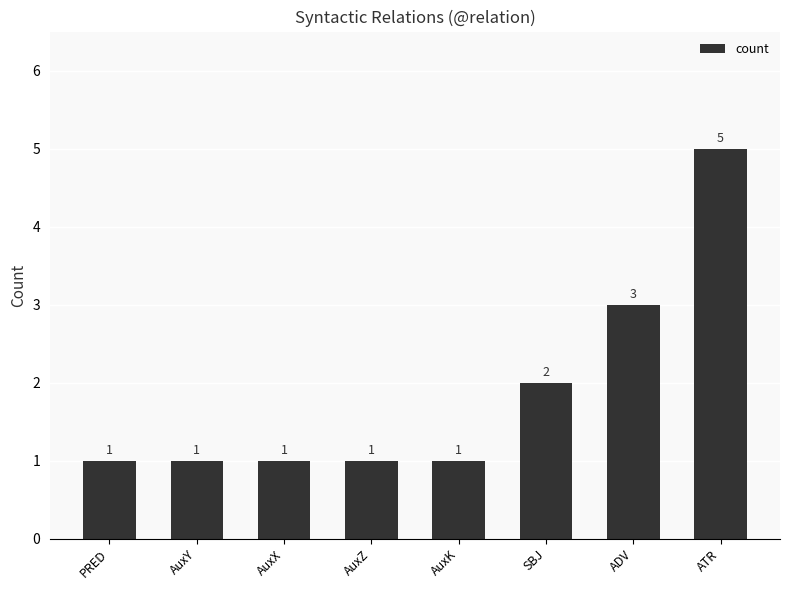

What is the label of the 4th bar from the left?

AuxZ